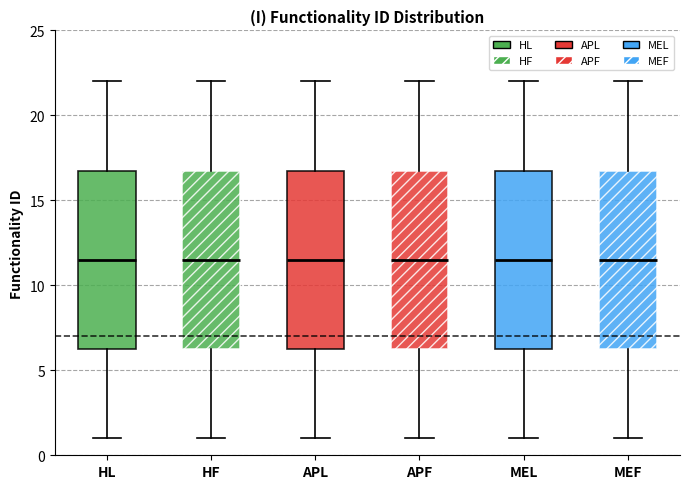

Reading left to right, read every box against the y-axis: the position of its median line, the range the box covers, and the ends of its whiskers. The values are not printed on the chart, so give them approximately, as read against the axis.

HL: median 11.5, box 6.5 to 17.0, whiskers 1.0 to 22.0
HF: median 11.5, box 6.5 to 17.0, whiskers 1.0 to 22.0
APL: median 11.5, box 6.5 to 17.0, whiskers 1.0 to 22.0
APF: median 11.5, box 6.5 to 17.0, whiskers 1.0 to 22.0
MEL: median 11.5, box 6.5 to 17.0, whiskers 1.0 to 22.0
MEF: median 11.5, box 6.5 to 17.0, whiskers 1.0 to 22.0